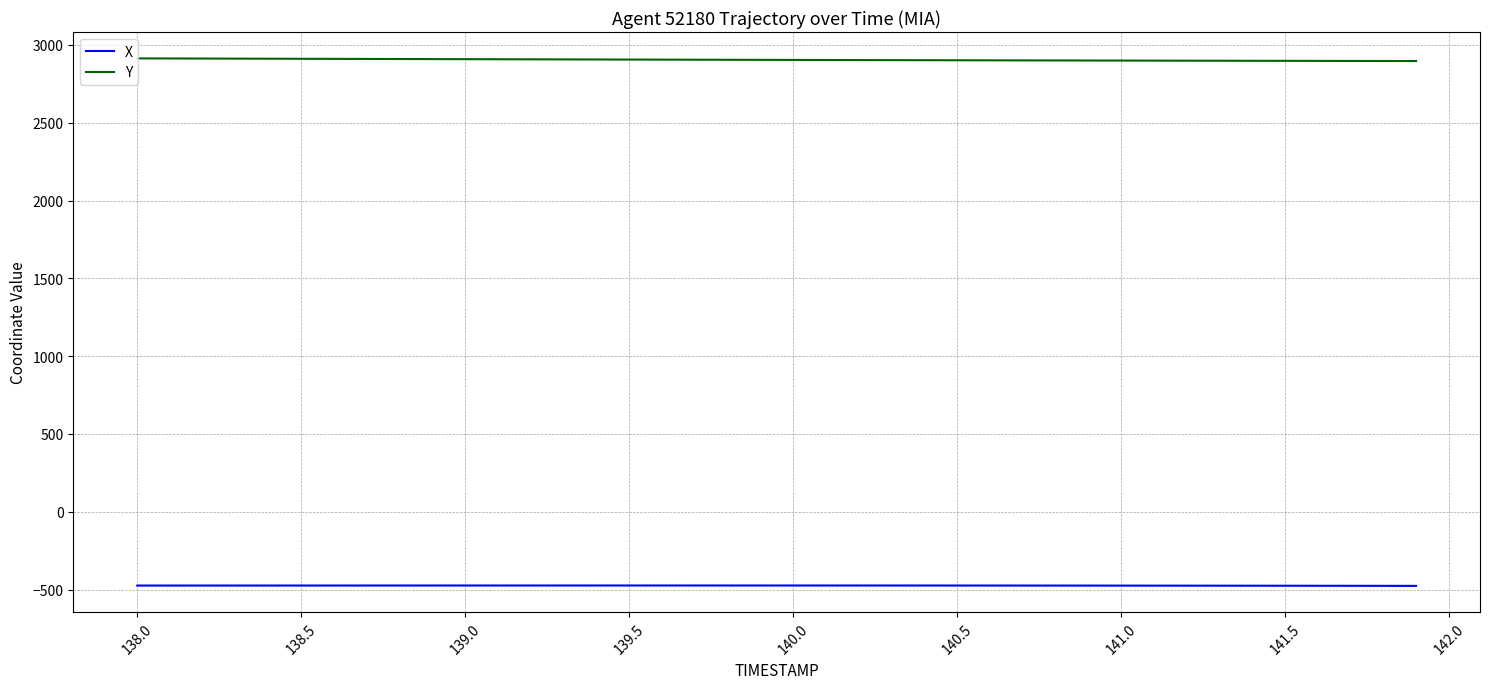

True or false: Y and X intersect in this chart.

False